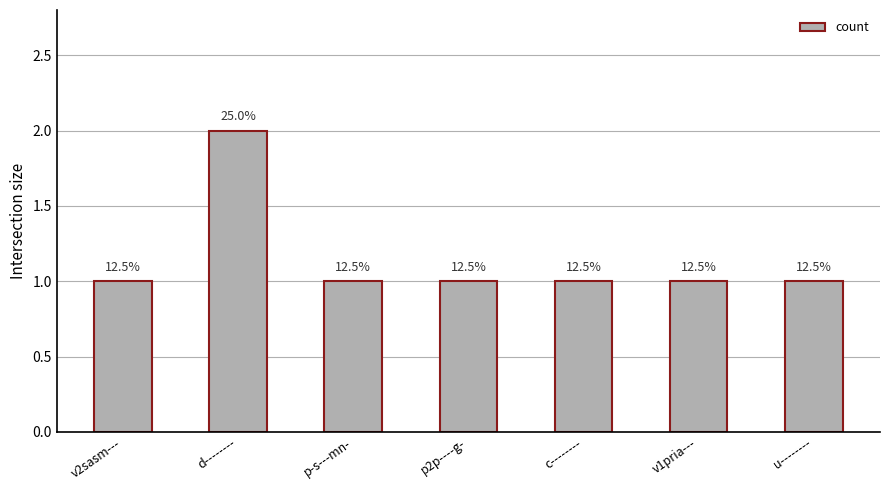

What position from the left is u--------?

7